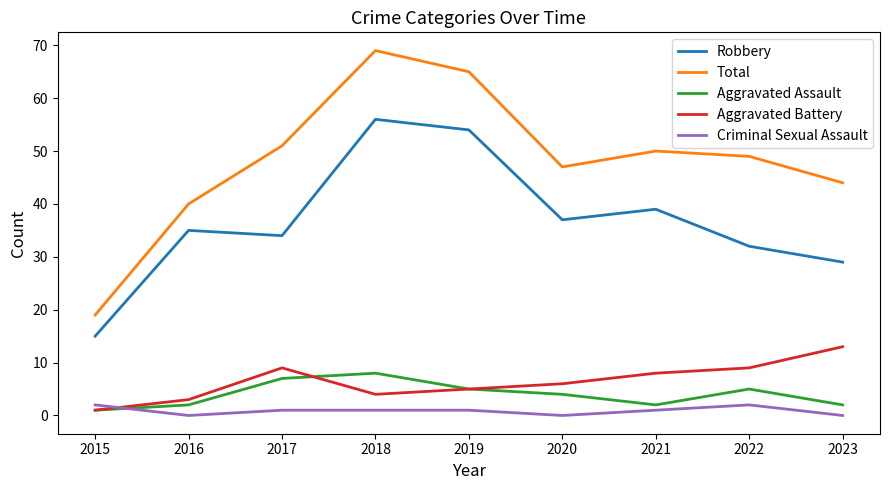

Is the value of Aggravated Battery at 2020 greater than the value of Robbery at 2016?

No